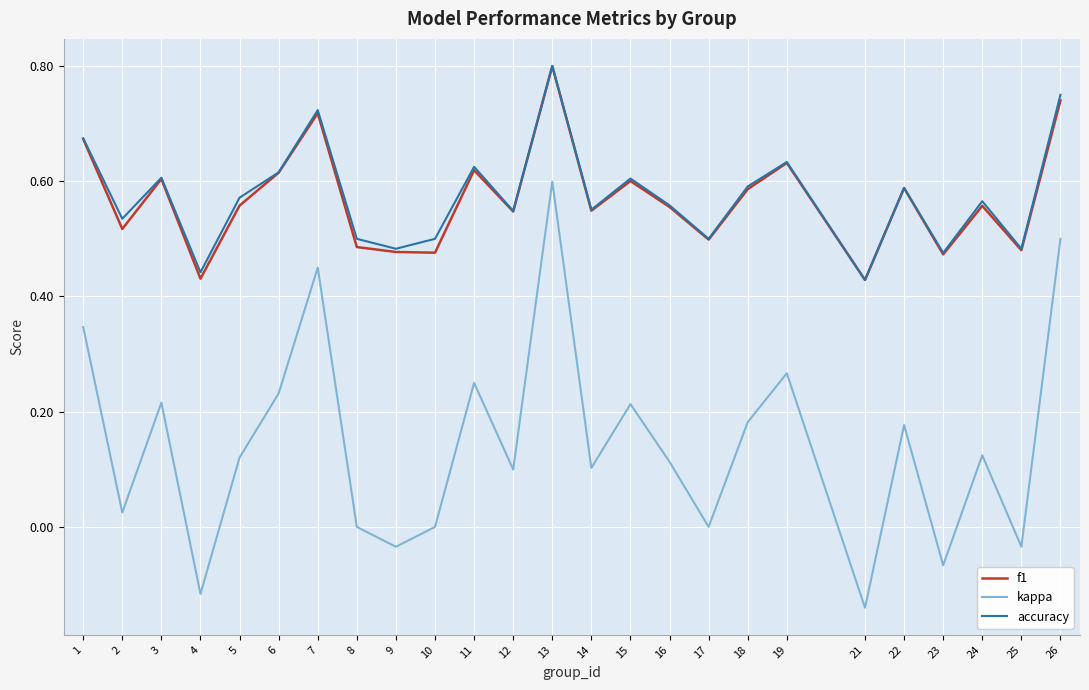

Which label corresponds to the smallest value in the chart?

21